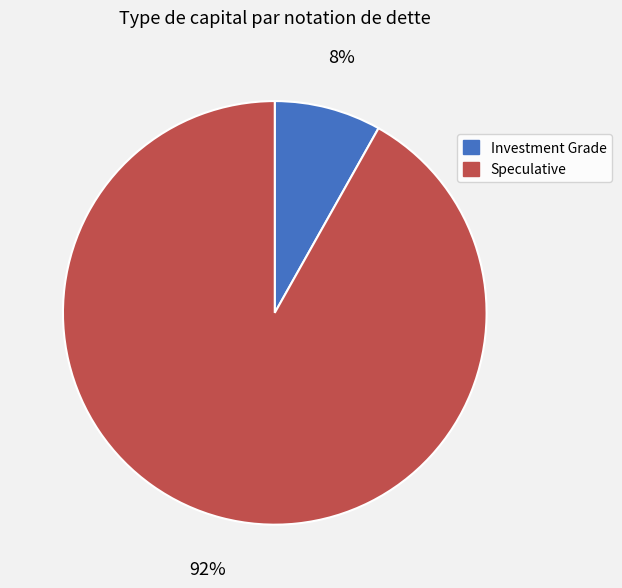

To the nearest percent, what is the difference between the largest and smallest slice percentages?

84%